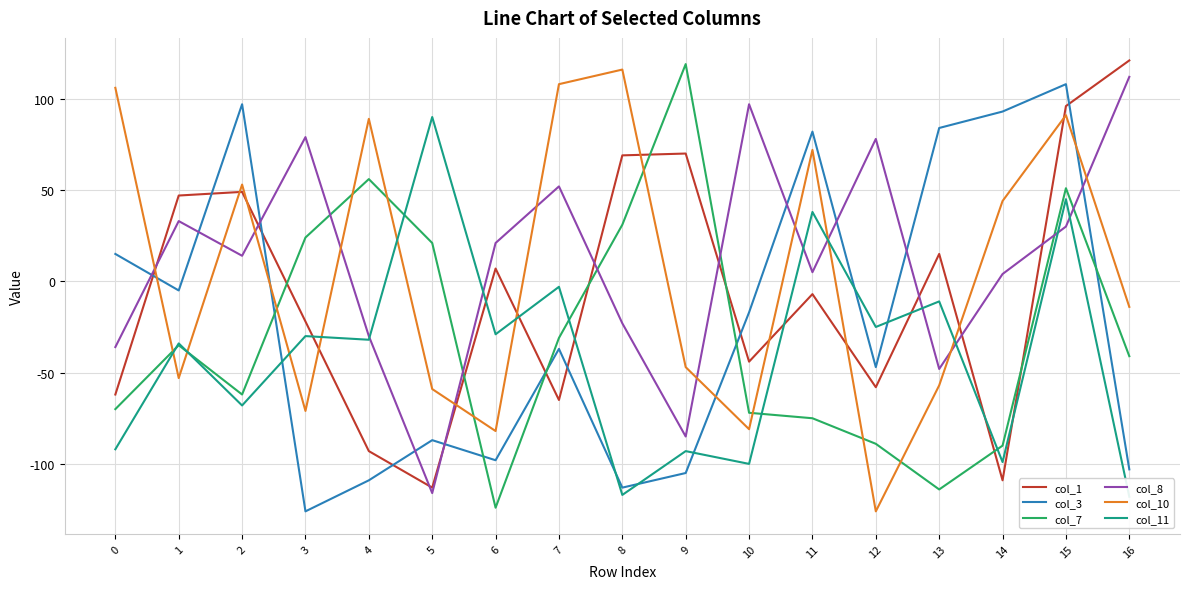

What is the maximum value shown in the chart?

121